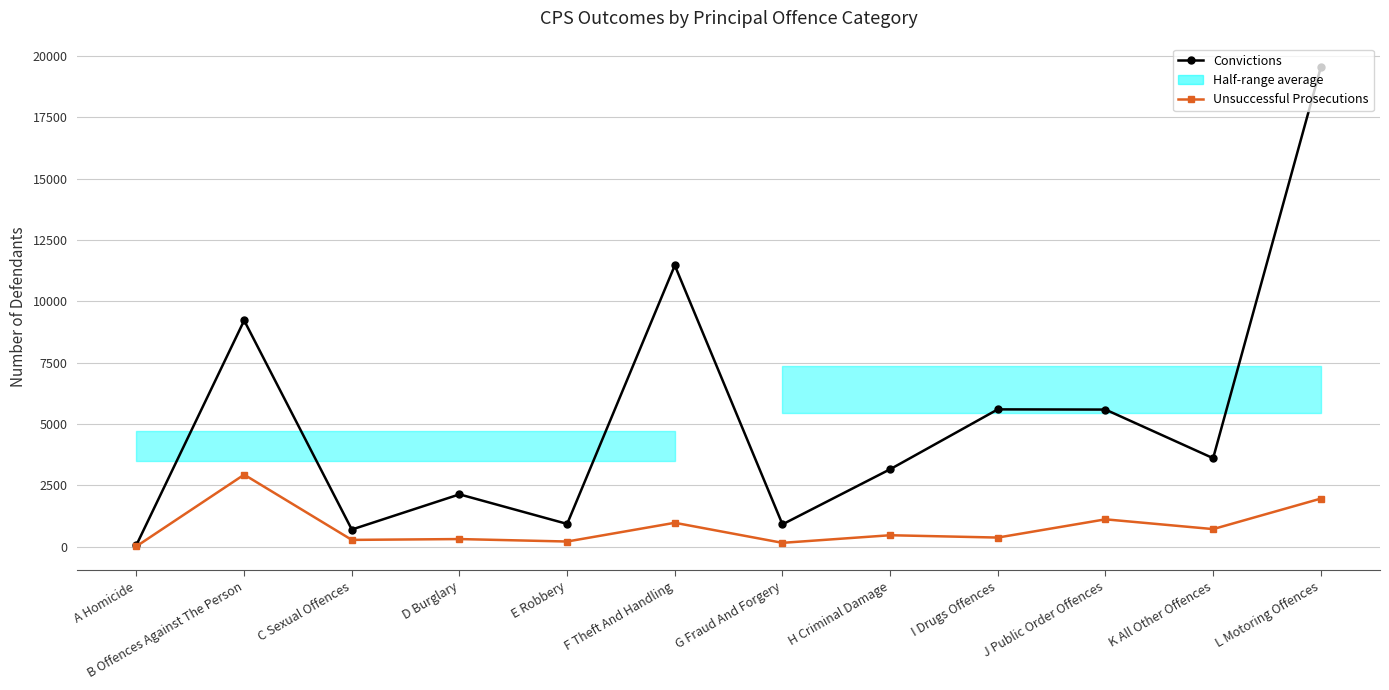

The Unsuccessful Prosecutions series shows 1961 at L Motoring Offences. True or false?

True